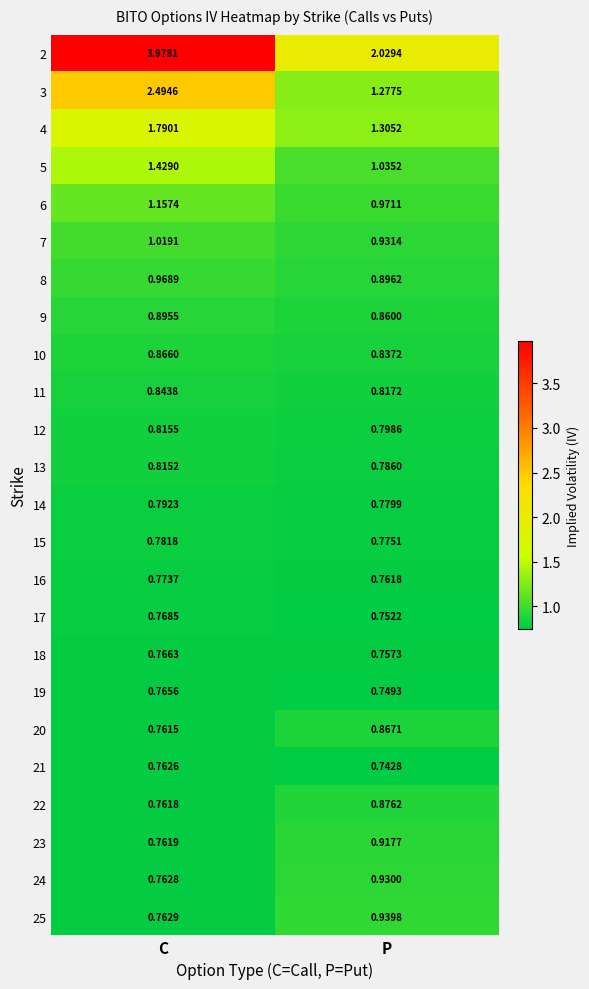

At which category does the chart reach its minimum across all series?

P